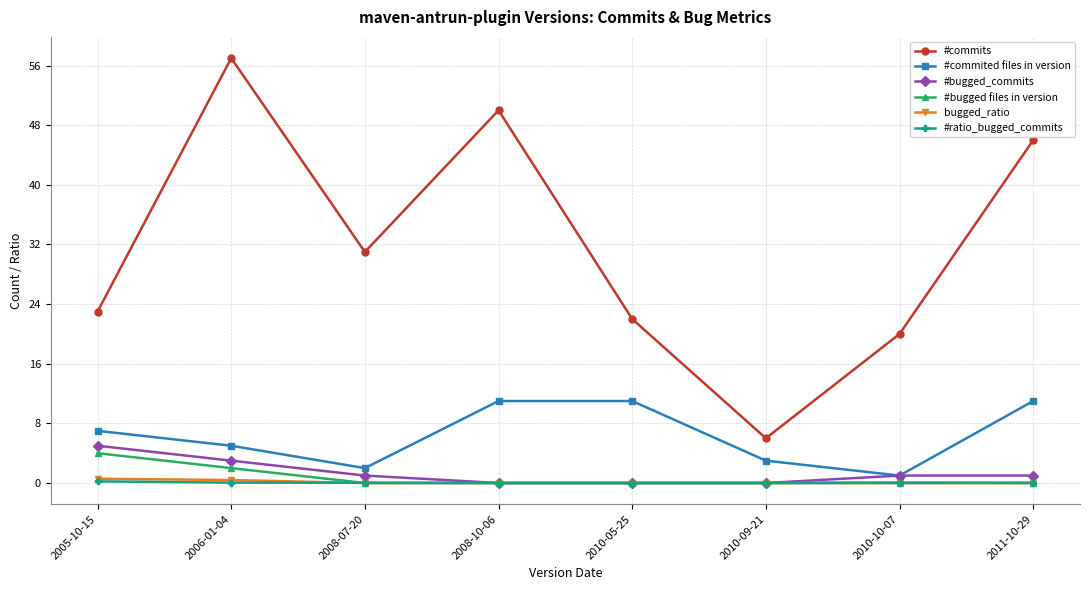

Is it true that #bugged_commits equals -2.5 at 2010-05-25?

False